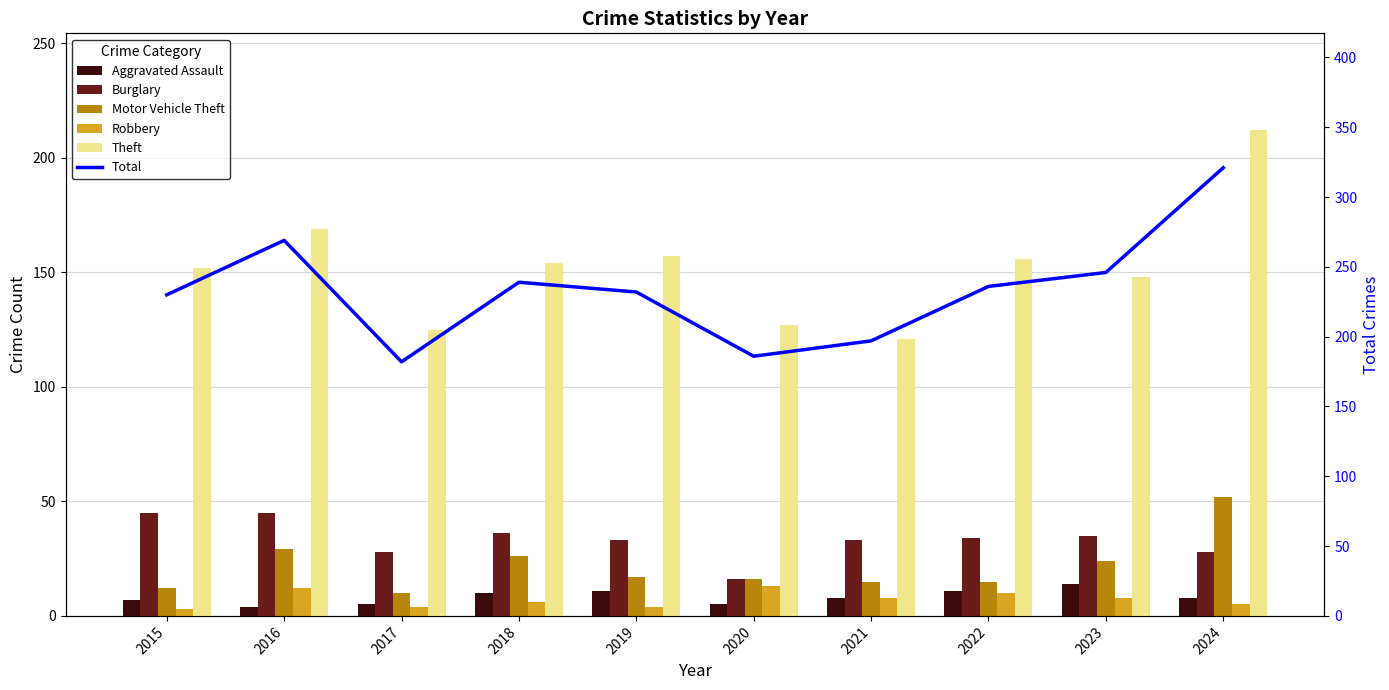

Where is Theft nearest to the value 166?

2016